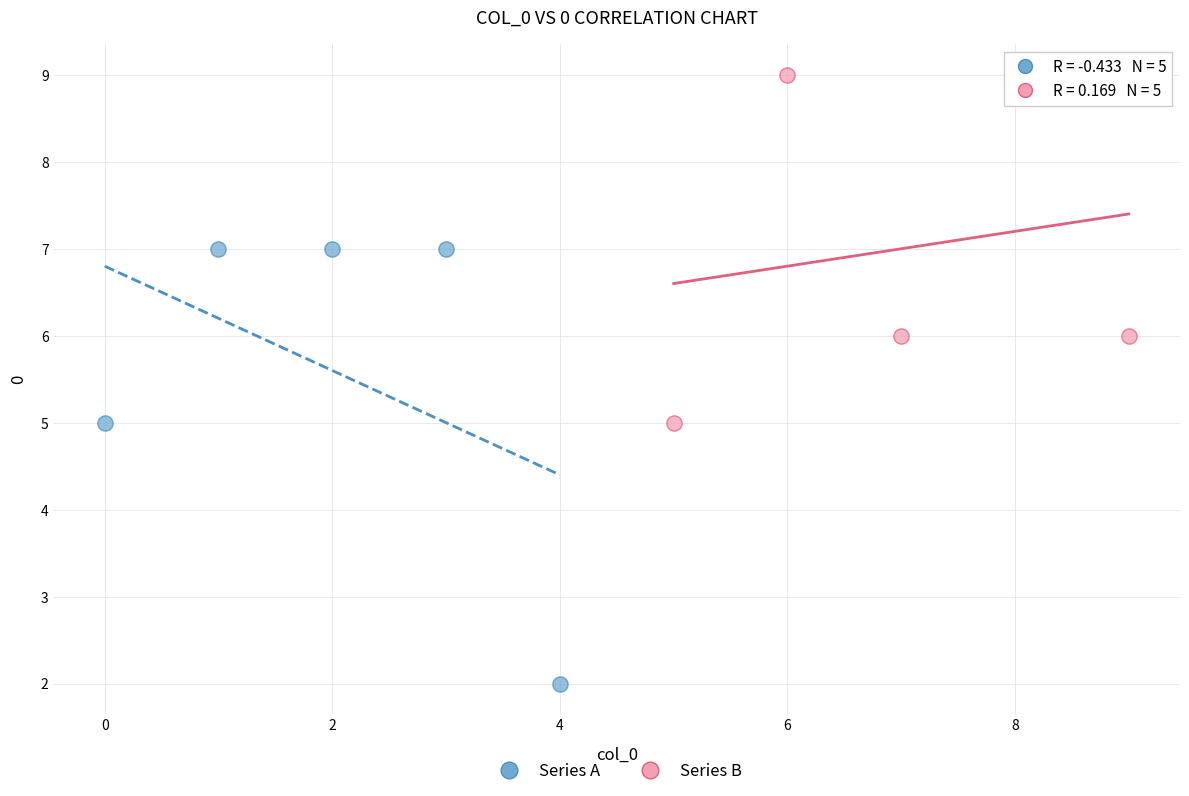

Which series contains the lowest Y value?

Series A